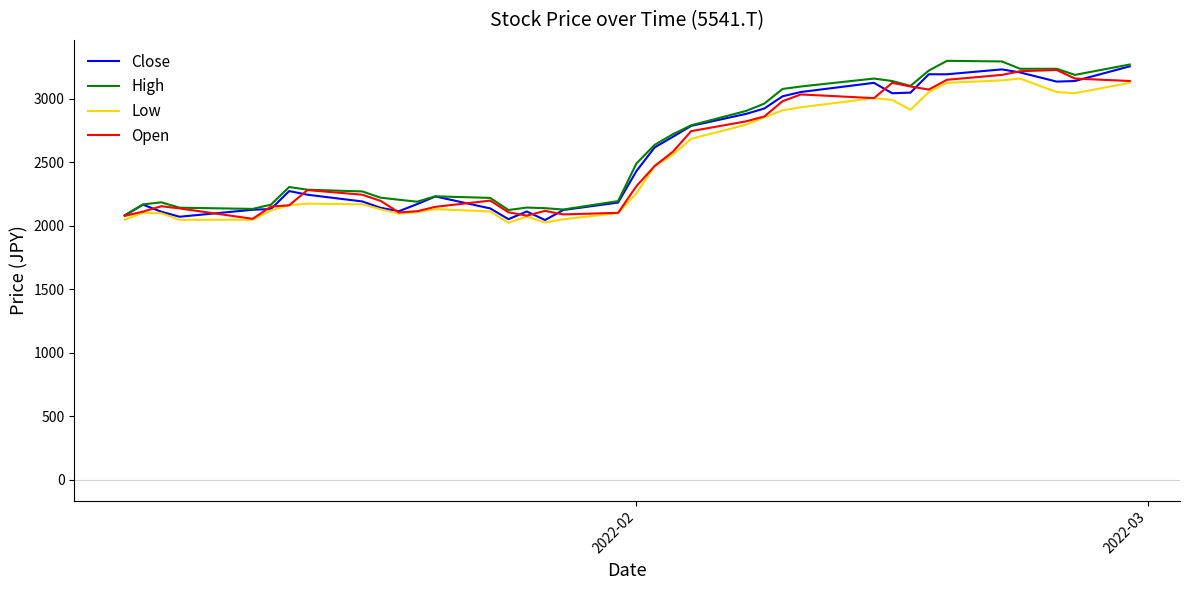

What is the lowest value of the Open series?

2054.1